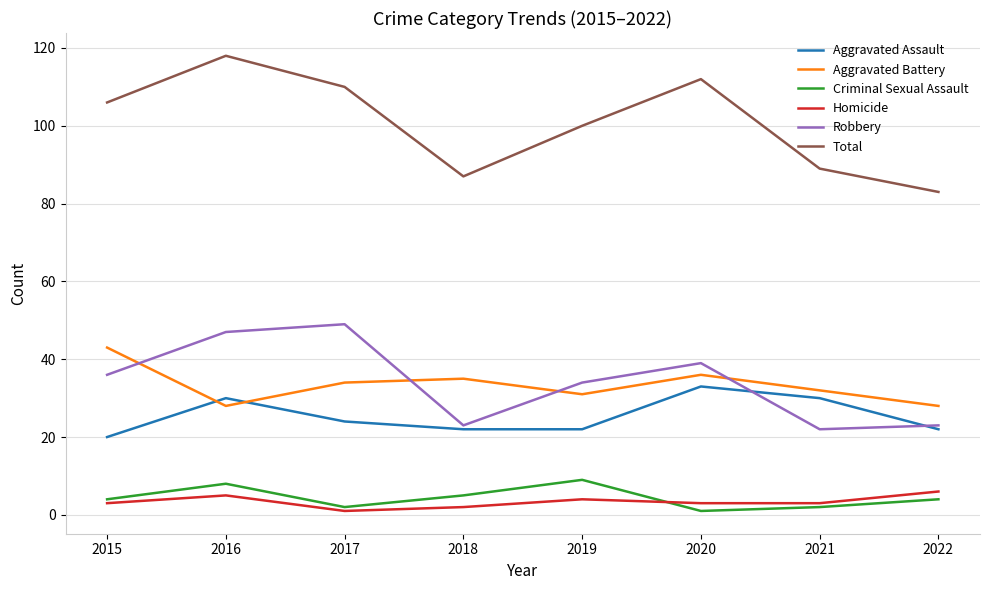

Is the value of Robbery at 2016 greater than the value of Criminal Sexual Assault at 2016?

Yes